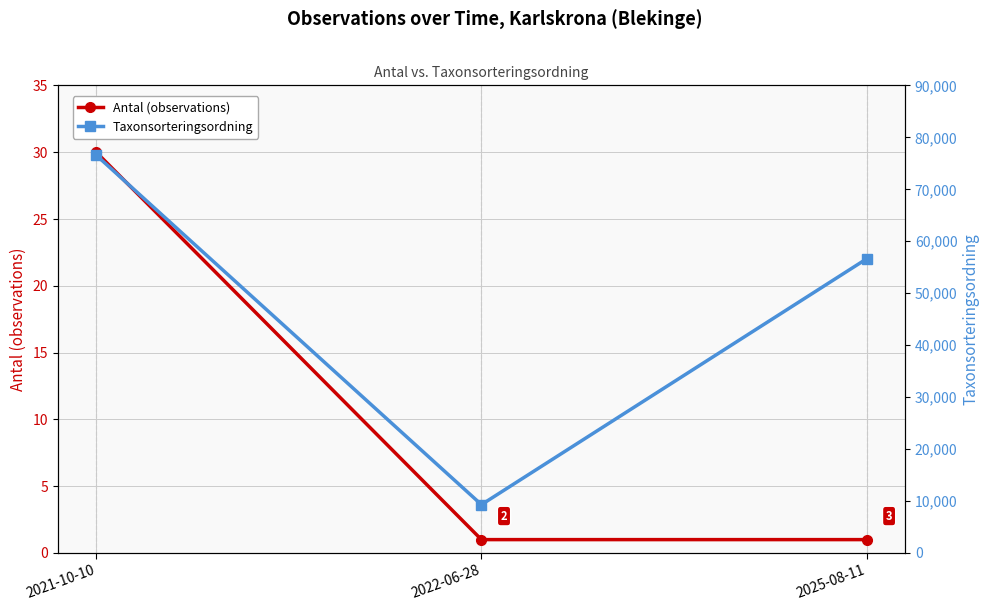

What are all the series names shown in the legend?

Antal (observations), Taxonsorteringsordning